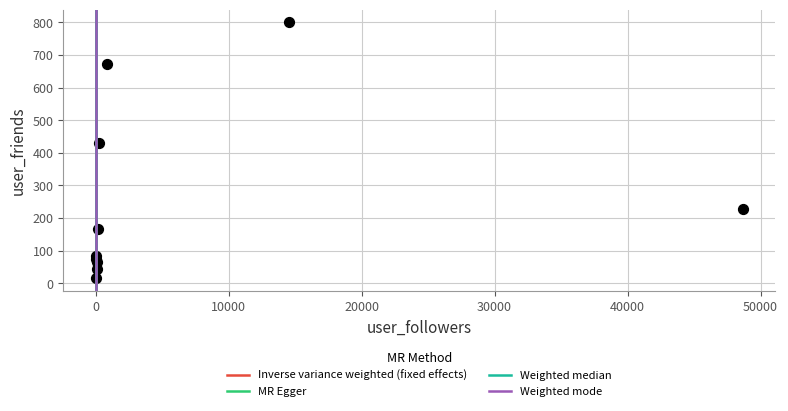

What Y value in the scatter plot is closest to 408?

430